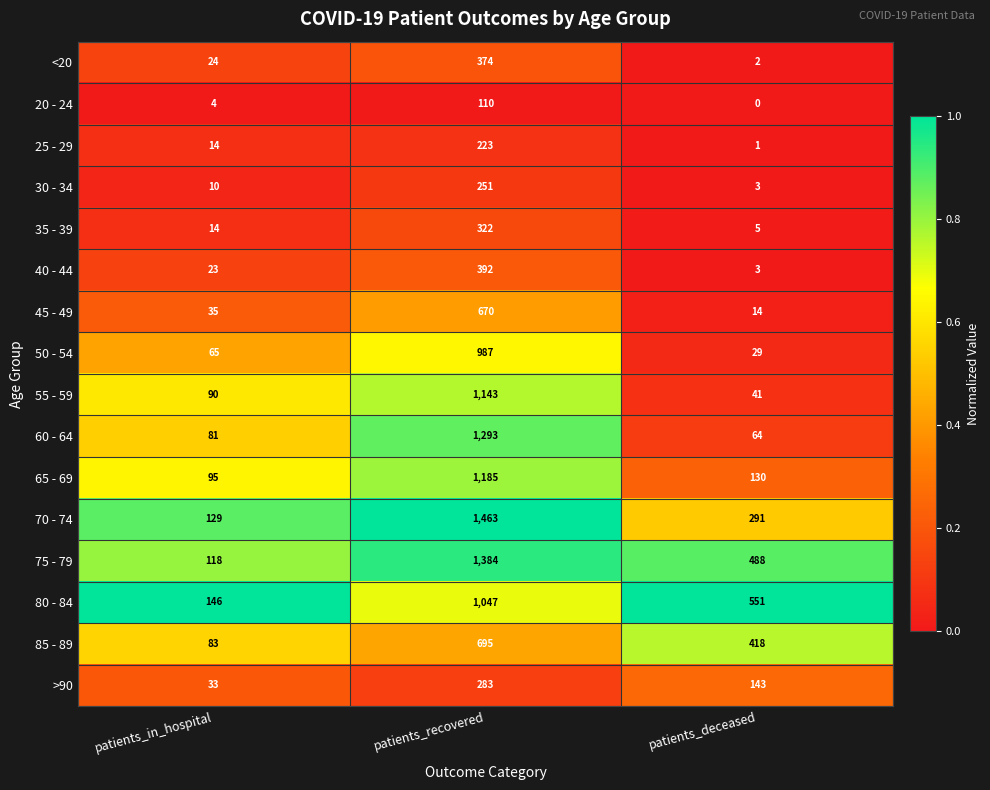

Is it true that 25 - 29 equals 0 at patients_deceased?

False